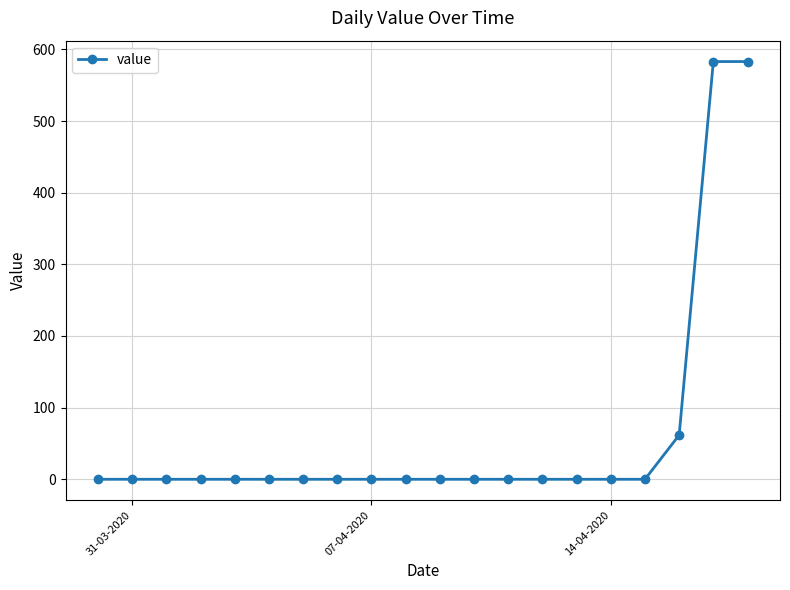

What is the greatest value displayed?

583.0